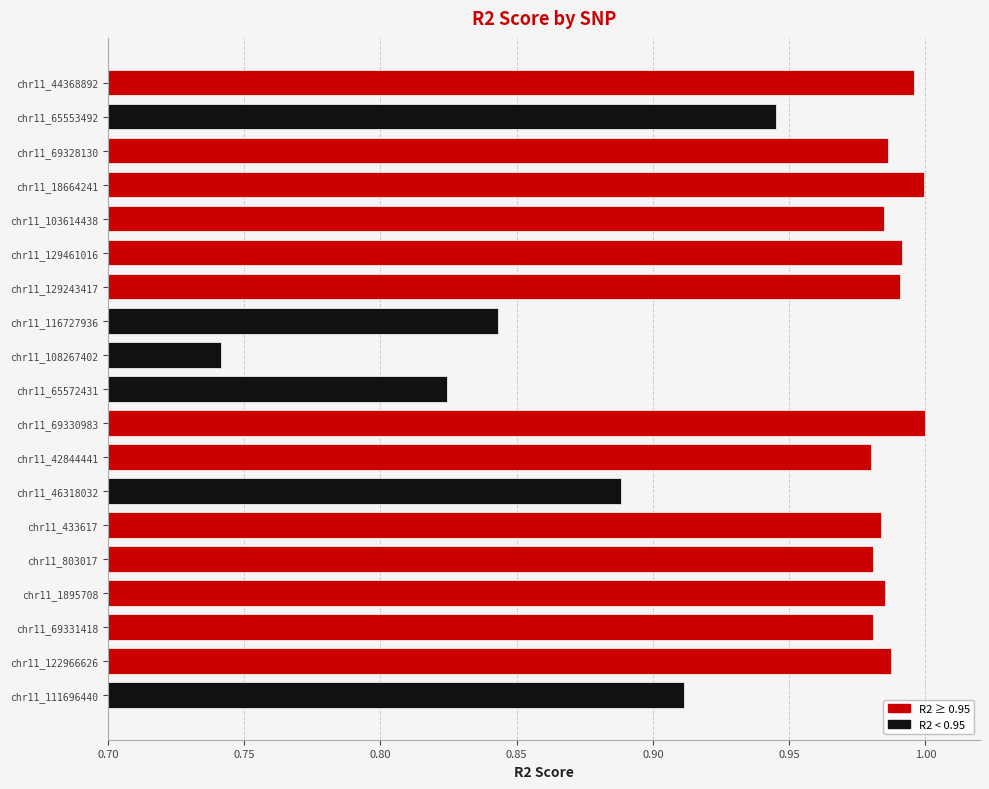

Count the number of categories in the chart.

19